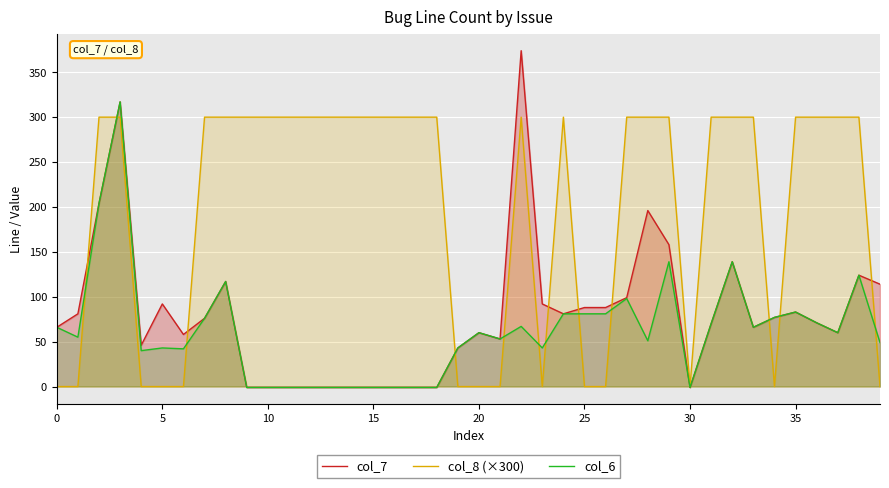

Which series has the largest total across all categories?

col_8 (×300)